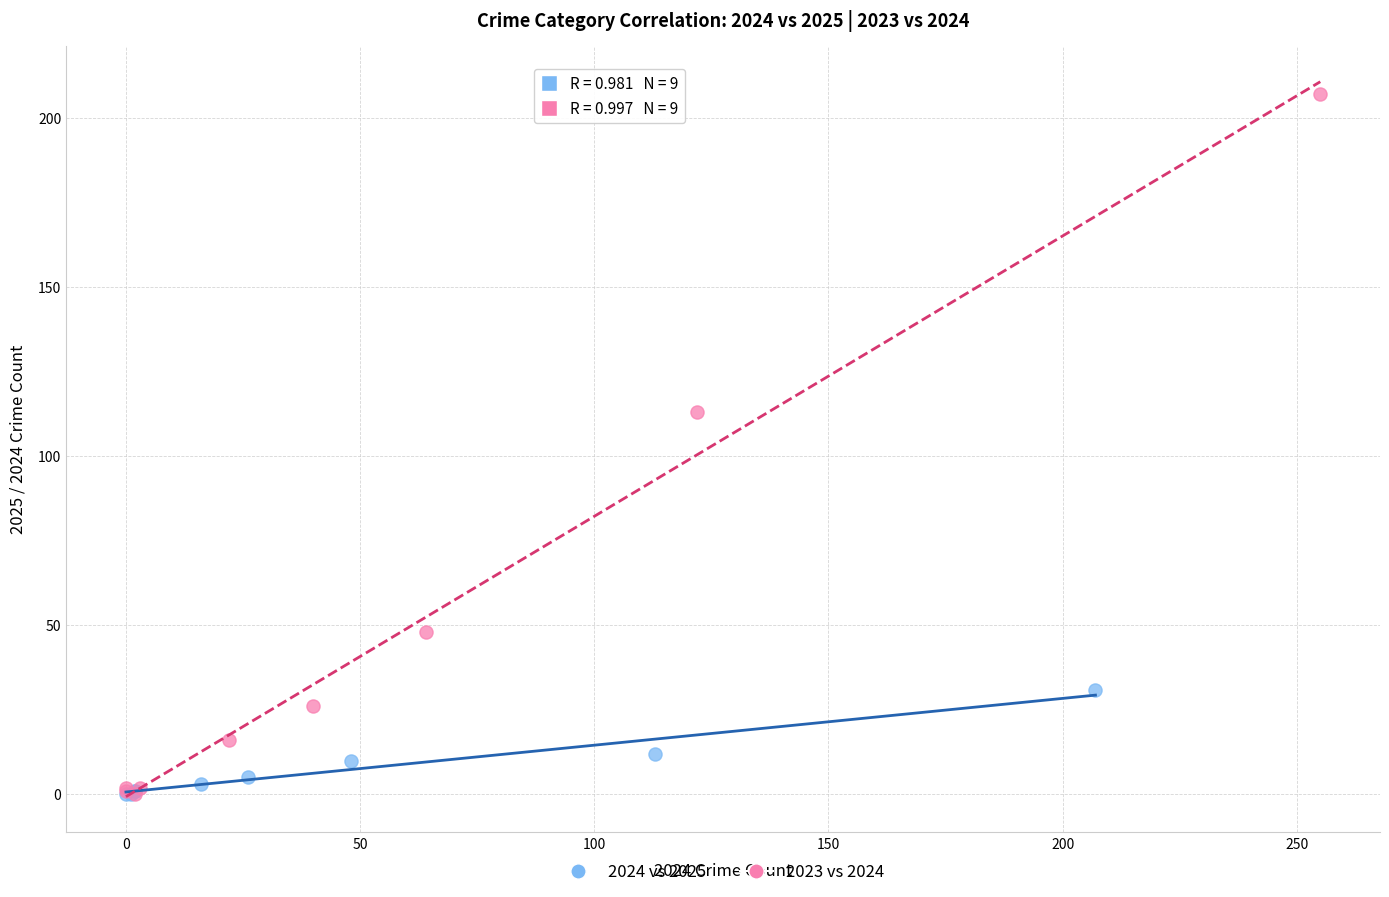

Which series contains the highest Y value?

2023 vs 2024